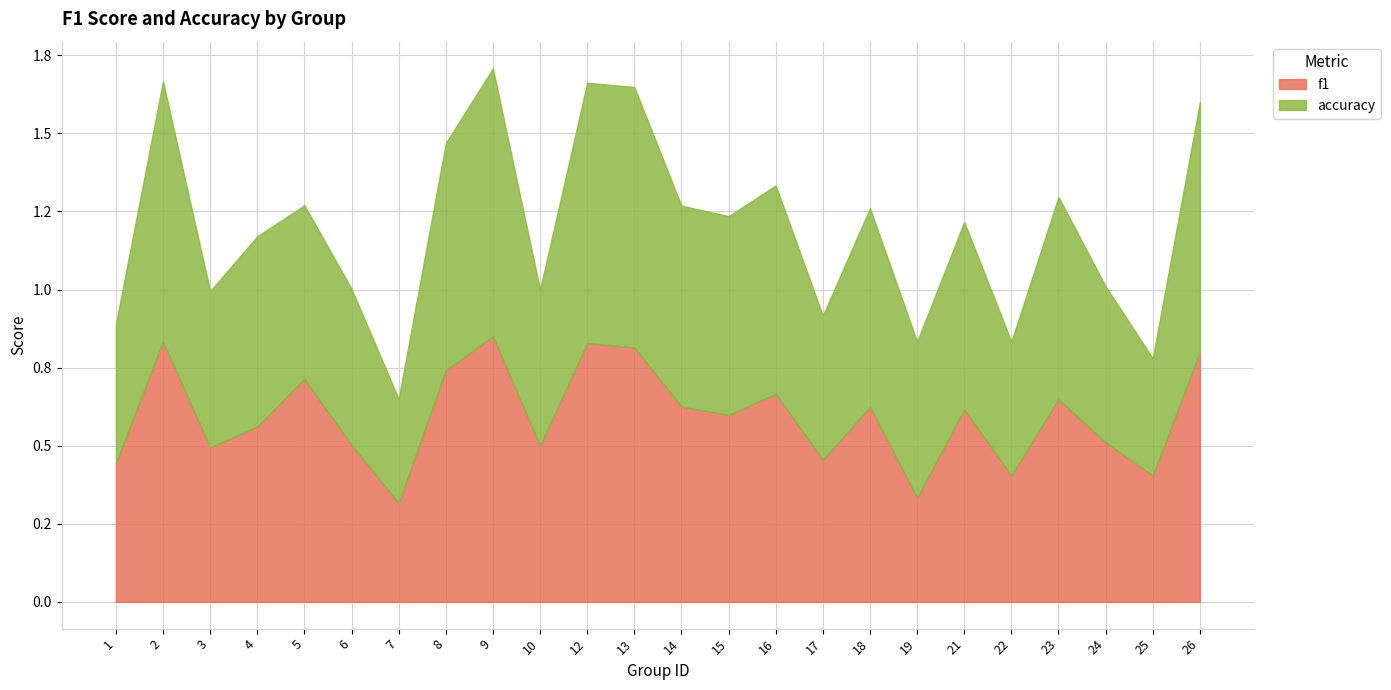

The value of accuracy at 17 is 0.6. True or false?

False